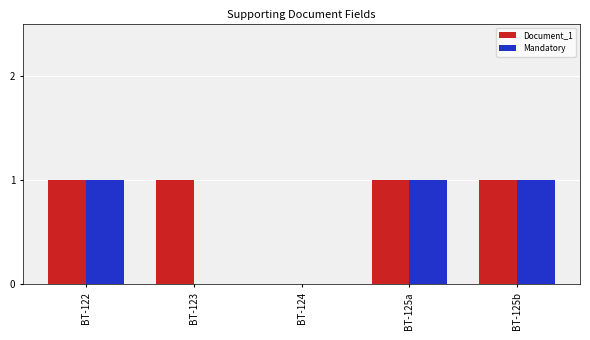

How many distinct data groups are displayed?

2